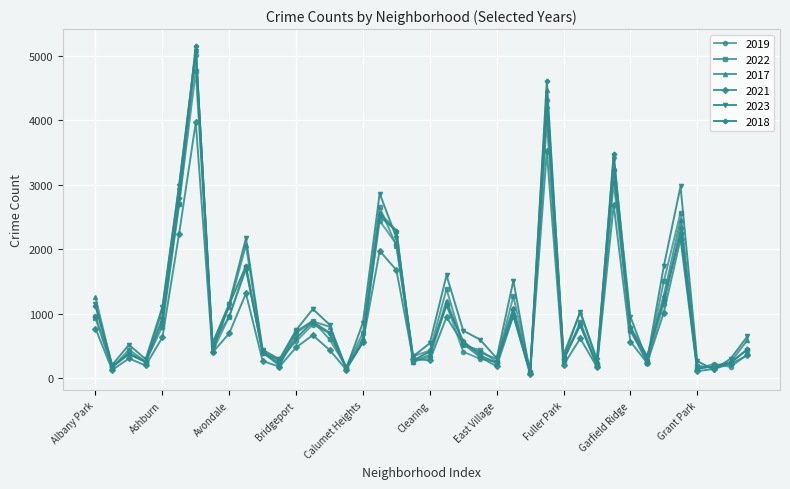

Which series has the largest range (max minus min)?

2018